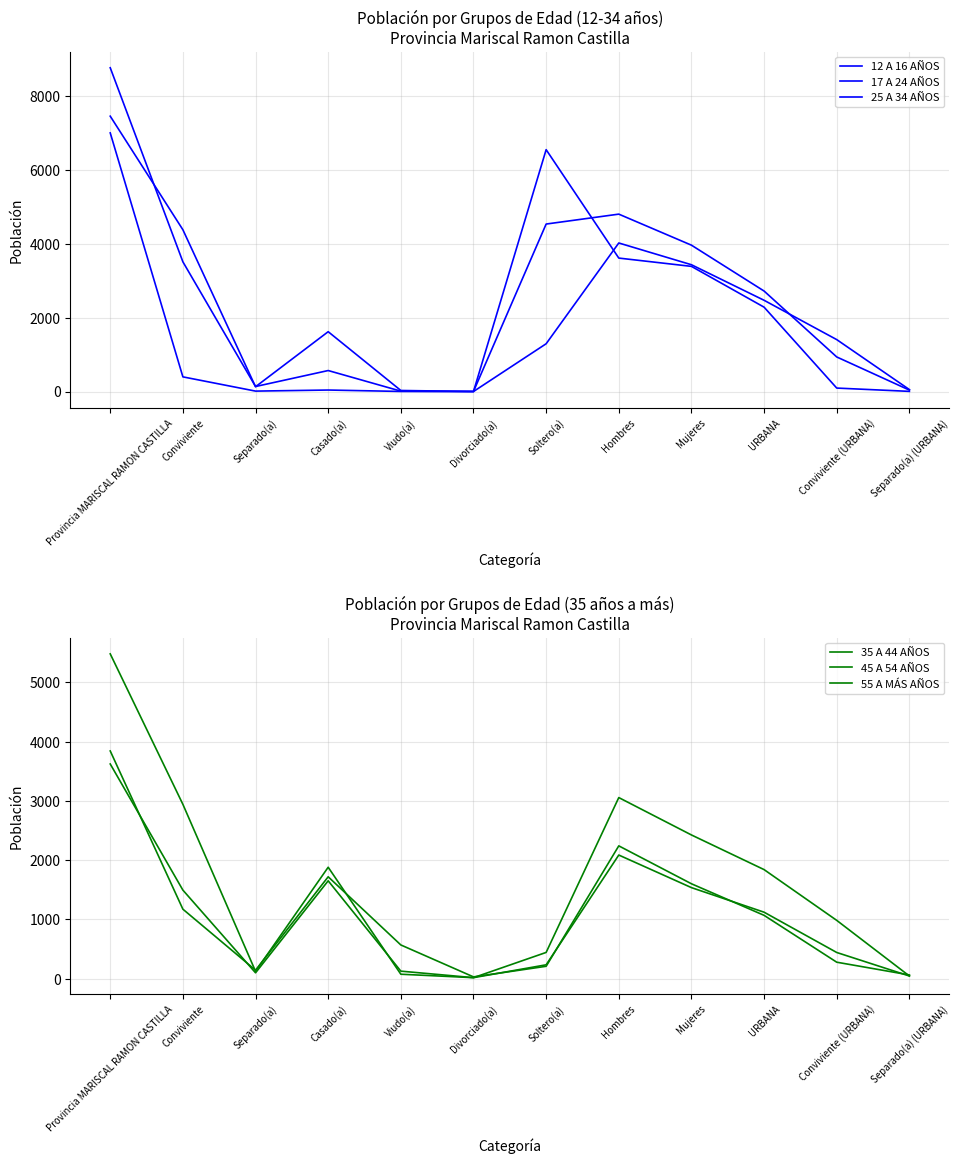

At which category does 55 A MÁS AÑOS reach its first local peak?

Casado(a)